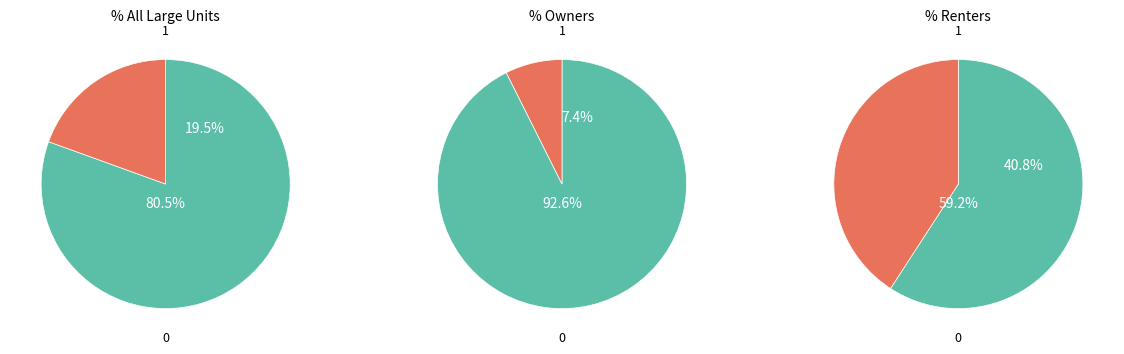

Which has a higher value, Owners or All Large Units?

All Large Units